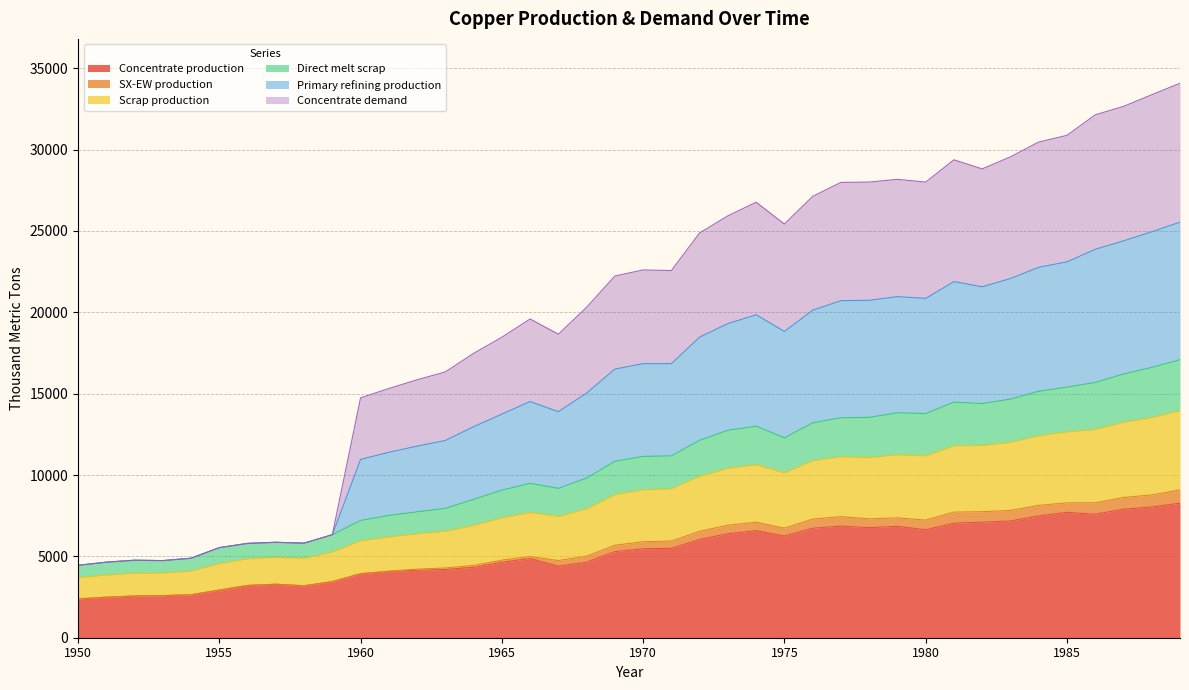

What is the highest value of the Concentrate production series?

8268.6